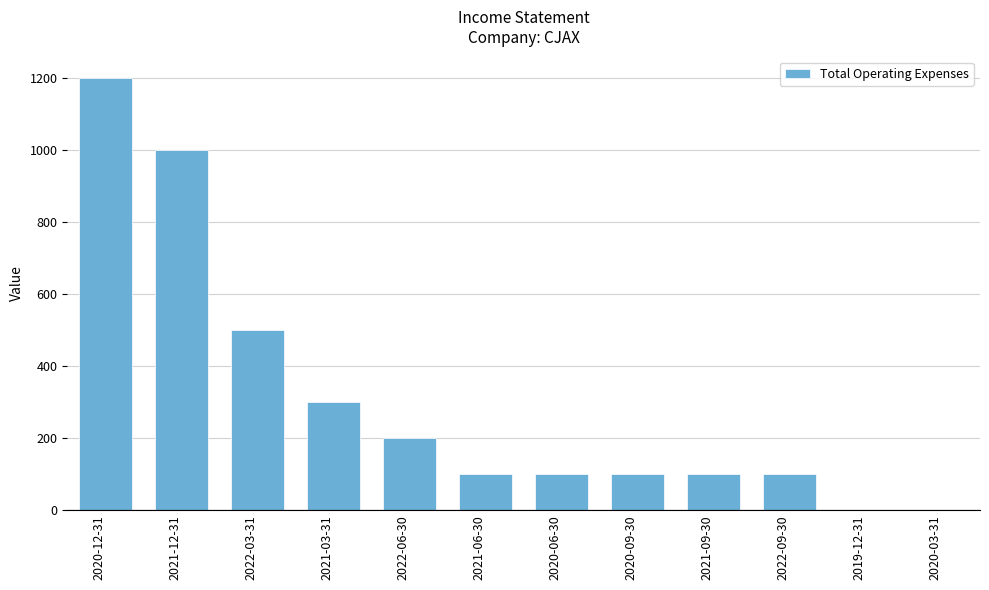

Reading left to right, list all the values displayed in this chart.

2020-12-31=1200	2021-12-31=1000	2022-03-31=500	2021-03-31=300	2022-06-30=200	2021-06-30=100	2020-06-30=100	2020-09-30=100	2021-09-30=100	2022-09-30=100	2019-12-31=0	2020-03-31=0